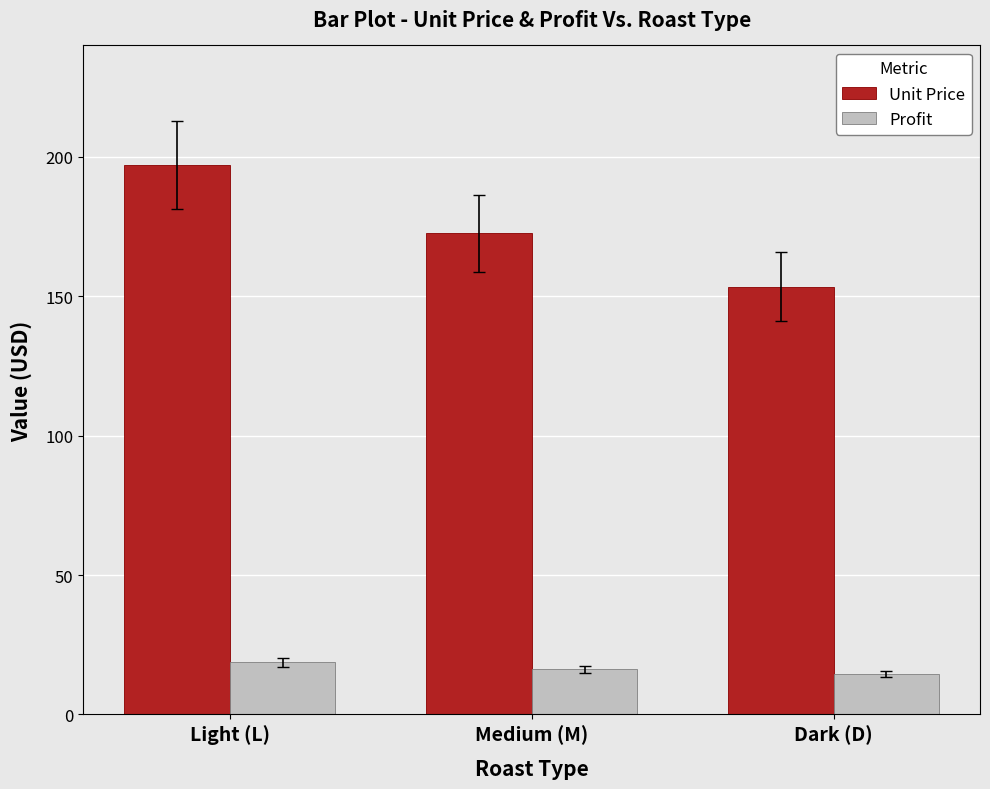

What is the lowest value of the Profit series?

14.5